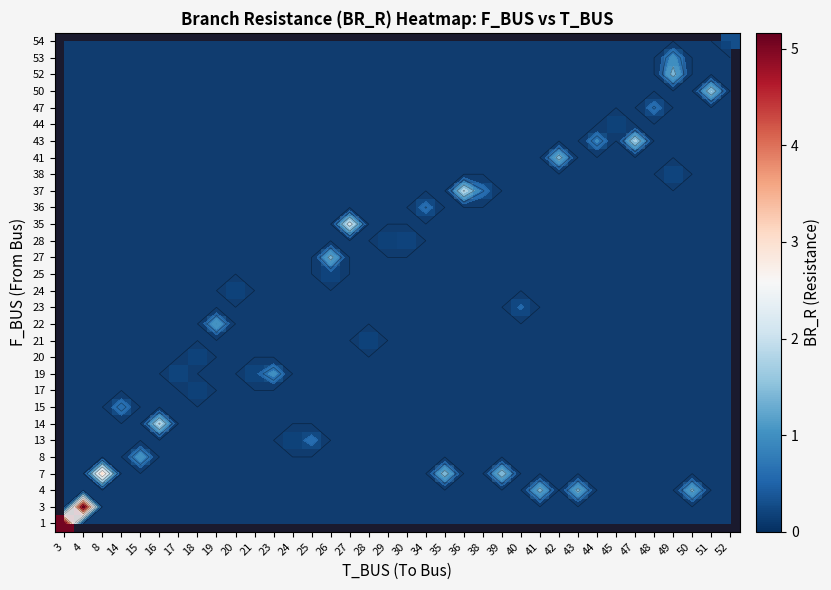

How many categories are shown in the chart?

36